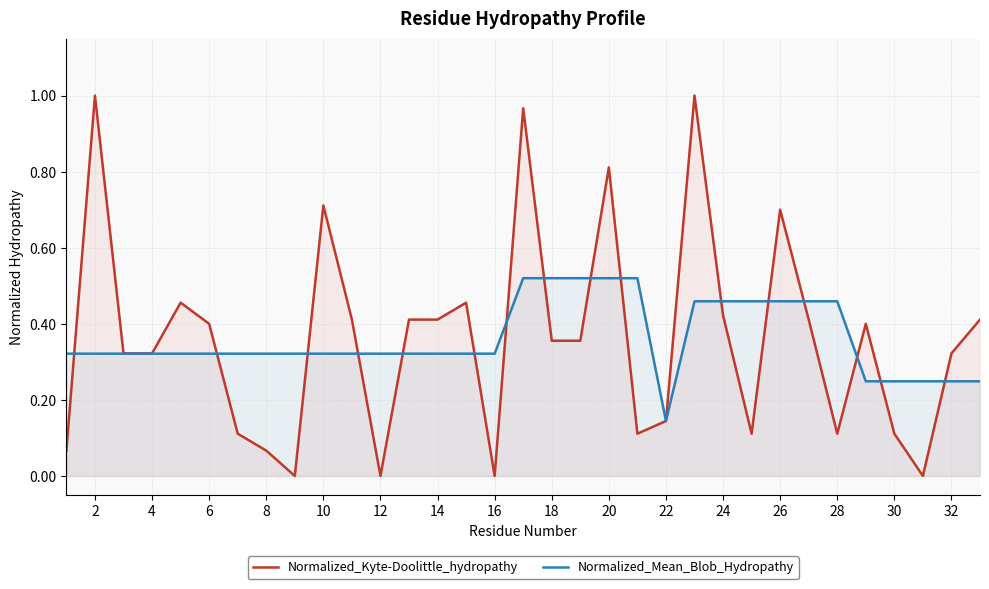

What are all the series names shown in the legend?

Normalized_Kyte-Doolittle_hydropathy, Normalized_Mean_Blob_Hydropathy